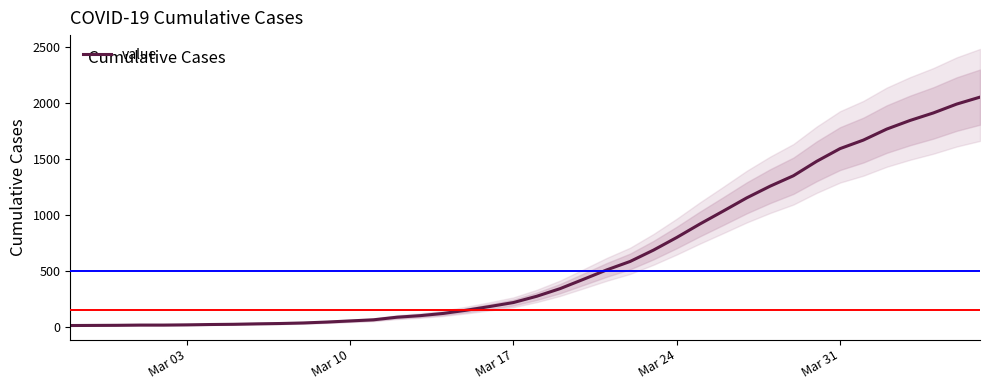

What is the average value?

622